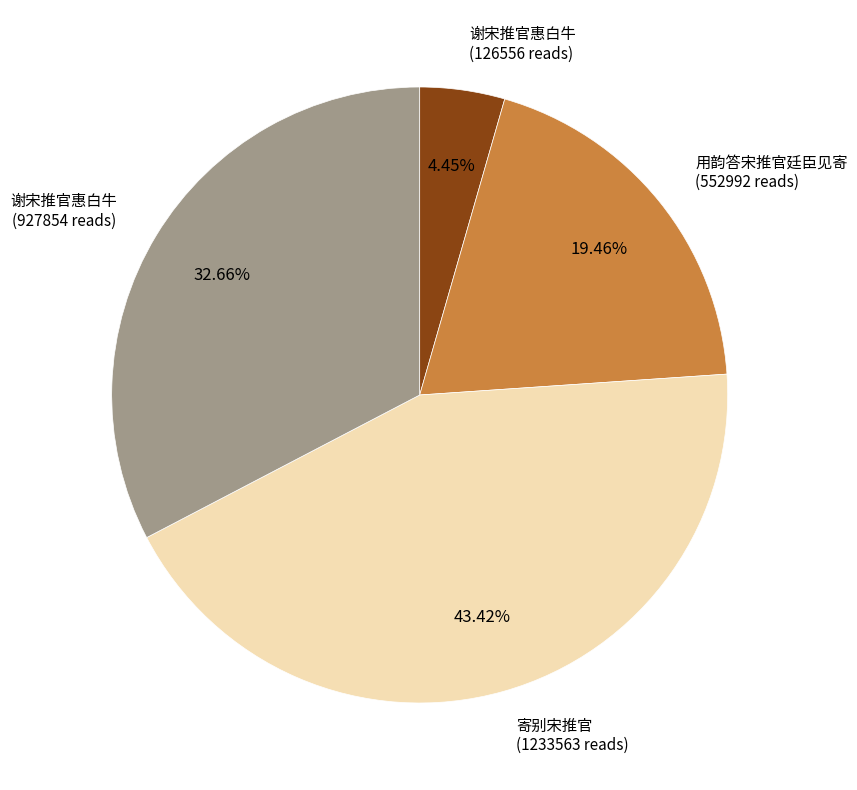

Rank the categories by value from highest to lowest.

寄别宋推官, 谢宋推官惠白牛, 用韵答宋推官廷臣见寄, 谢宋推官惠白牛